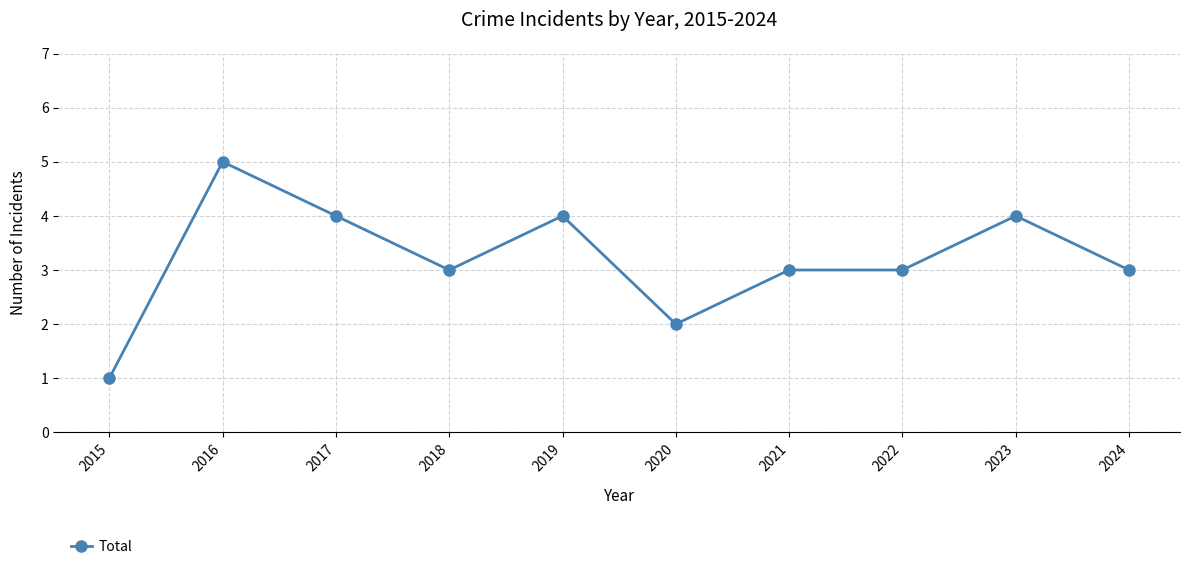

How many lines are shown in the chart?

1